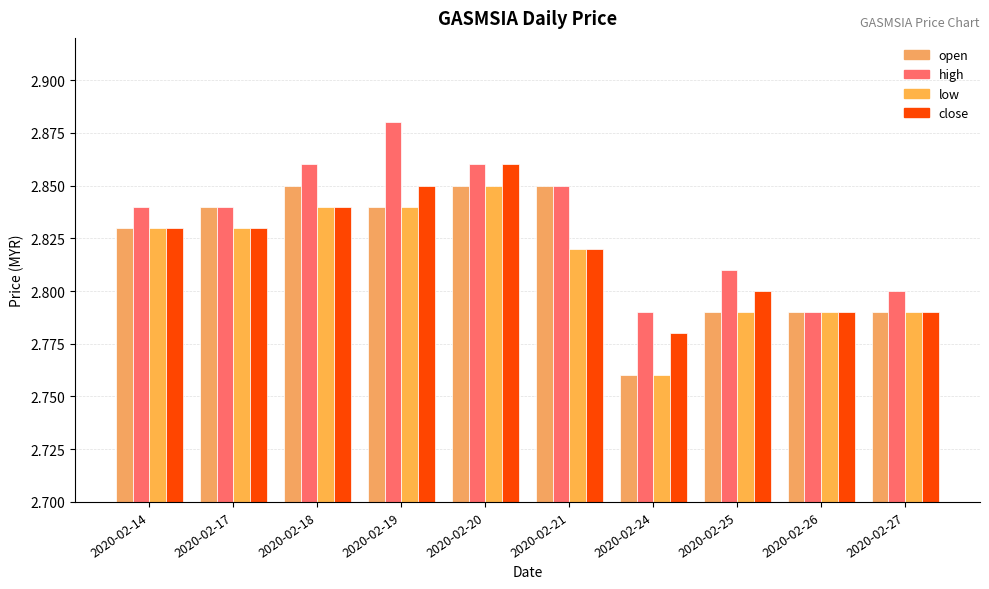

Reading left to right, extract all data points from this chart.

open: 2.8	2.8	2.9	2.8	2.9	2.9	2.8	2.8	2.8	2.8
high: 2.8	2.8	2.9	2.9	2.9	2.9	2.8	2.8	2.8	2.8
low: 2.8	2.8	2.8	2.8	2.9	2.8	2.8	2.8	2.8	2.8
close: 2.8	2.8	2.8	2.9	2.9	2.8	2.8	2.8	2.8	2.8